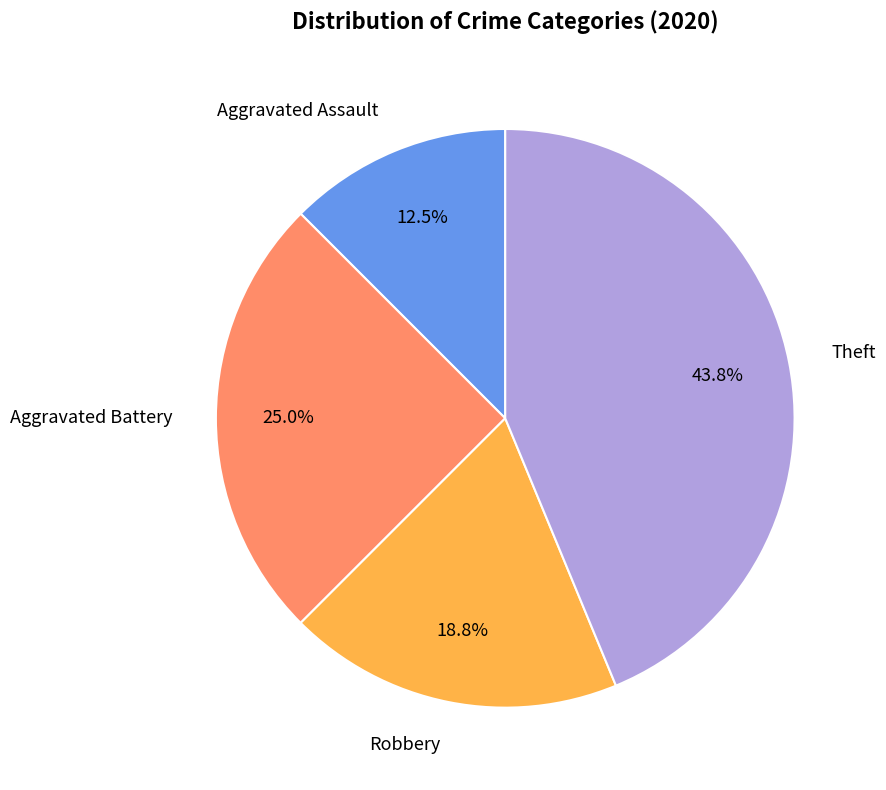

Count the number of slices in the pie.

4